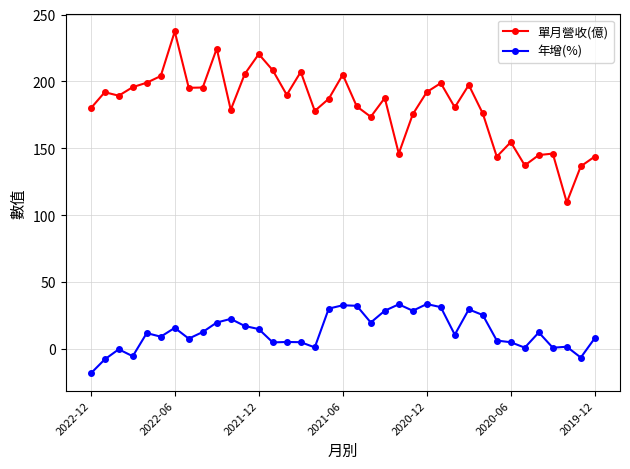

What is the sum of all 單月營收(億) values?

6716.5